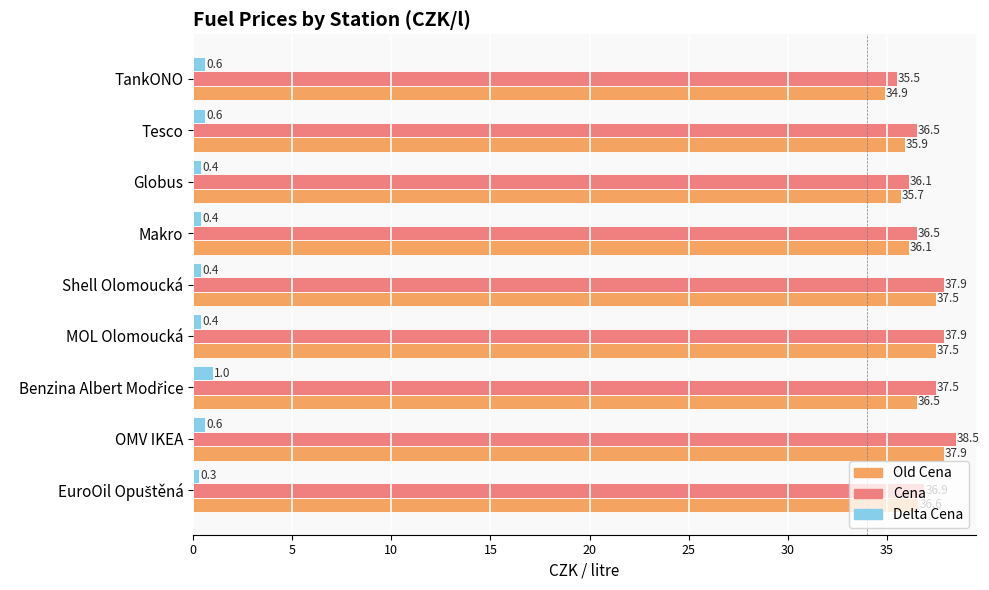

List the series in order of their peak value, lowest first.

Delta Cena, Old Cena, Cena